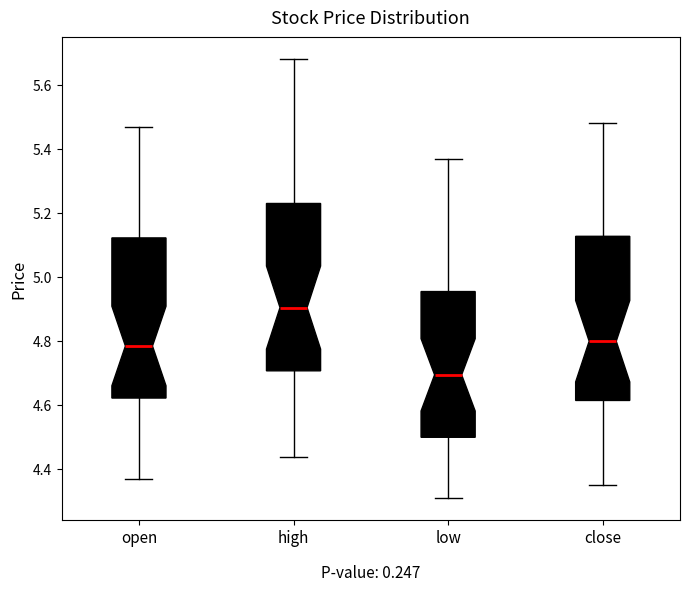

Where does the upper whisker of the box for high end on the y-axis? The values are not printed on the chart, so give them approximately, as read against the axis.

5.68